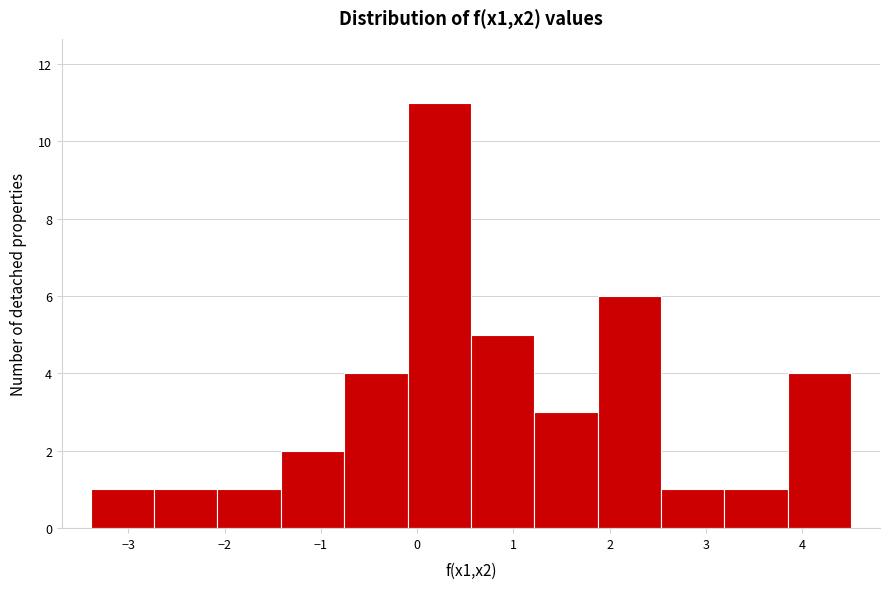

Reading left to right, list every bar in this chart as the range it spans on the x-axis followed by its height. Neither the bar edges nor the heights are printed on the chart, so give them approximately, as read against the axes.

-3.4 to -2.7: 1
-2.7 to -2.1: 1
-2.1 to -1.4: 1
-1.4 to -0.8: 2
-0.8 to -0.1: 4
-0.1 to 0.6: 11
0.6 to 1.2: 5
1.2 to 1.9: 3
1.9 to 2.5: 6
2.5 to 3.2: 1
3.2 to 3.9: 1
3.9 to 4.5: 4